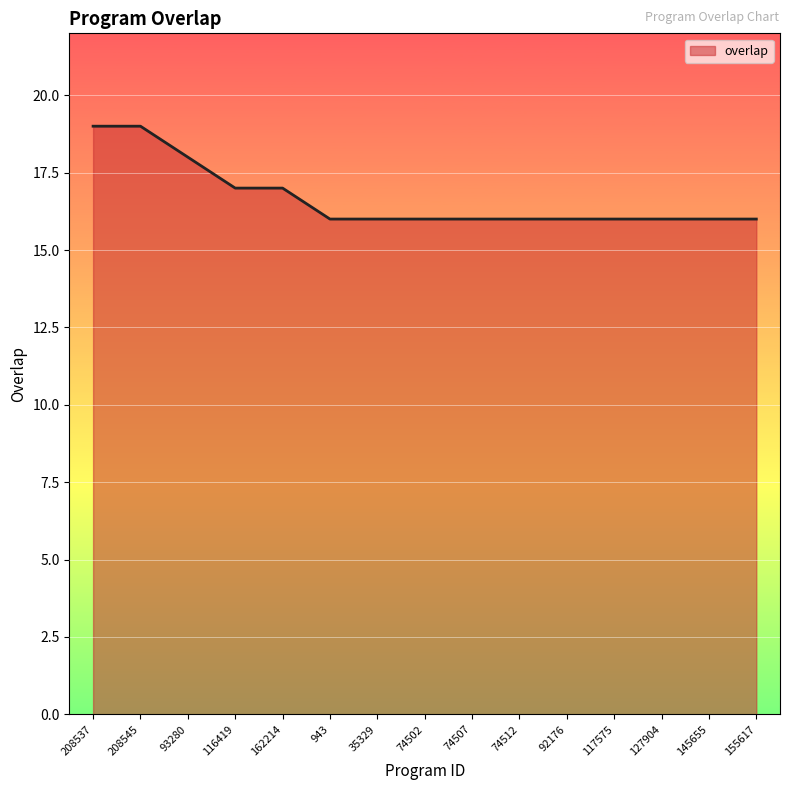

What position from the left is 35329?

7